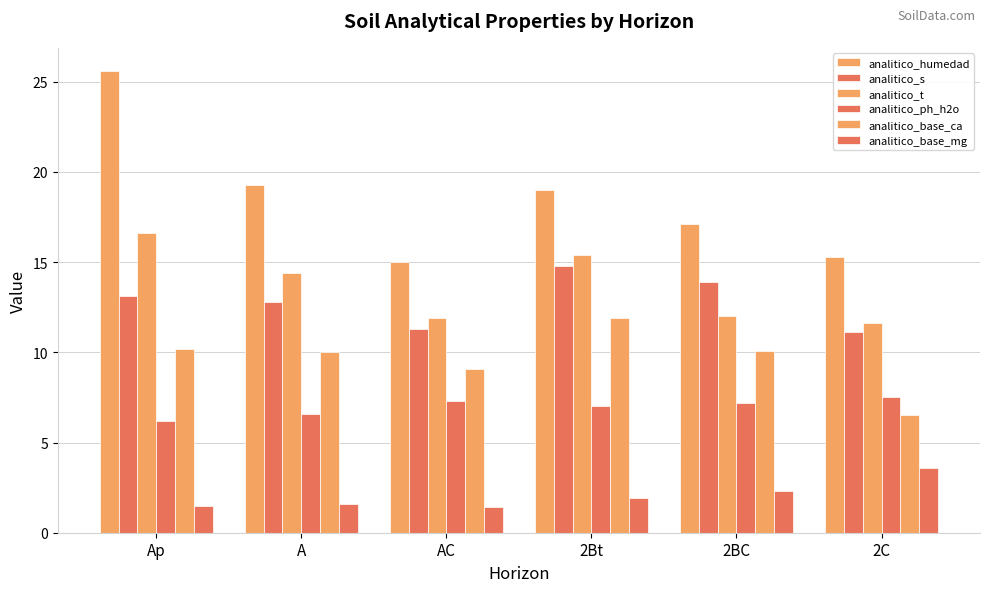

How many distinct data groups are displayed?

6